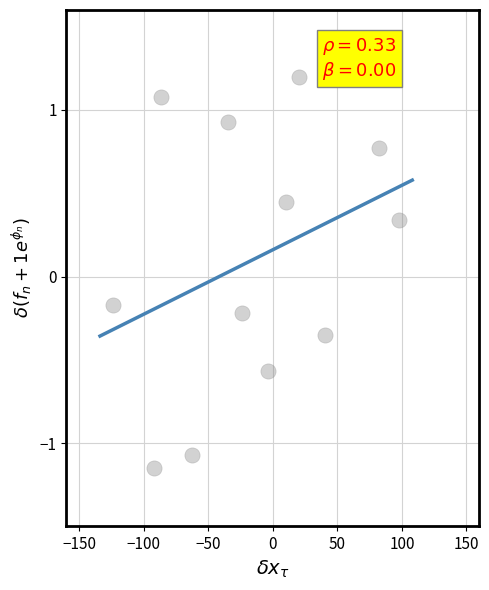

What is the average X value?

-14.9